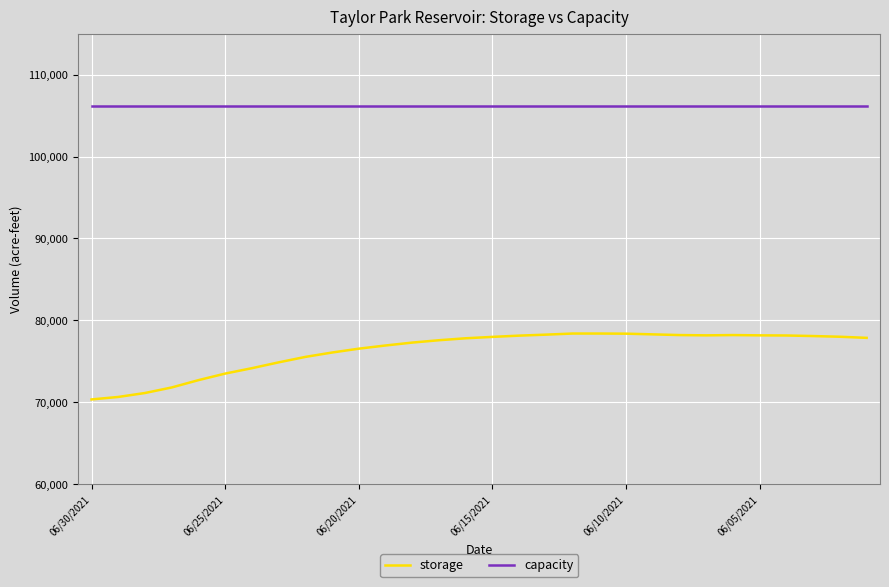

True or false: storage and capacity cross at least once.

False